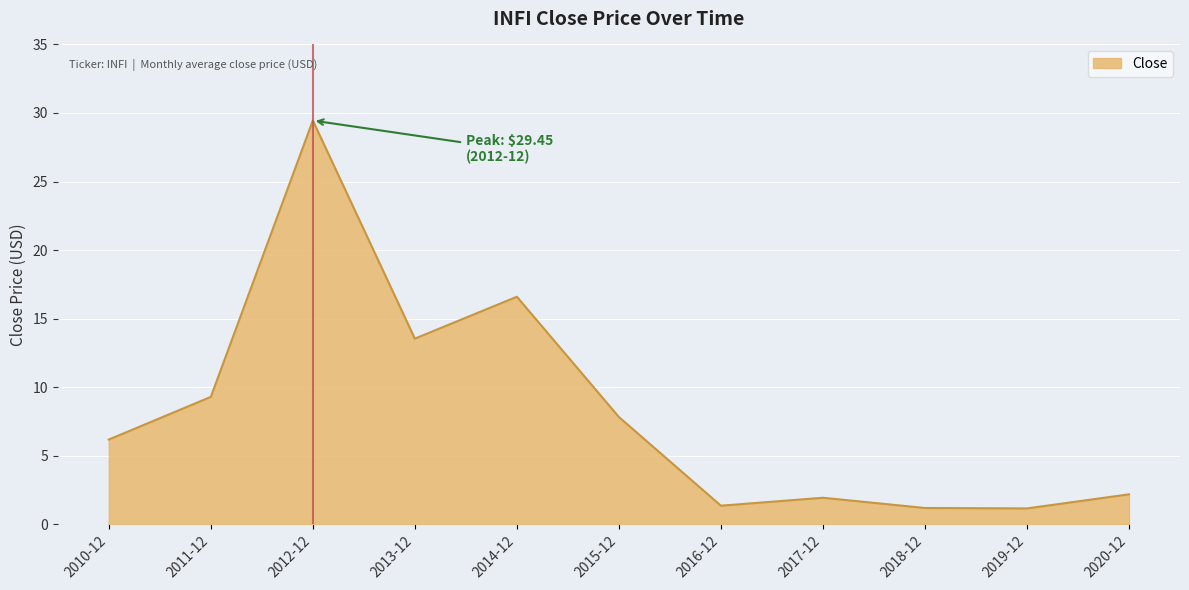

What is the difference between the values at 2011-12 and 2012-12?

20.2